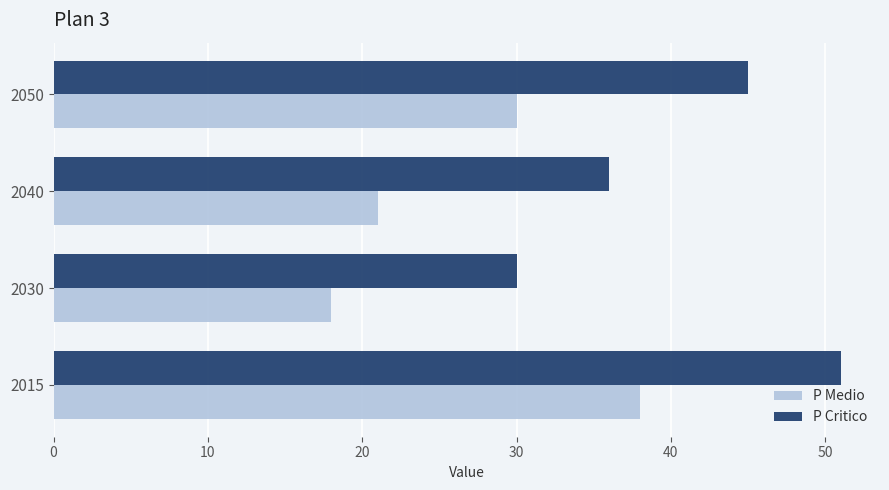

Which category has the lowest value in the P Medio series?

2030